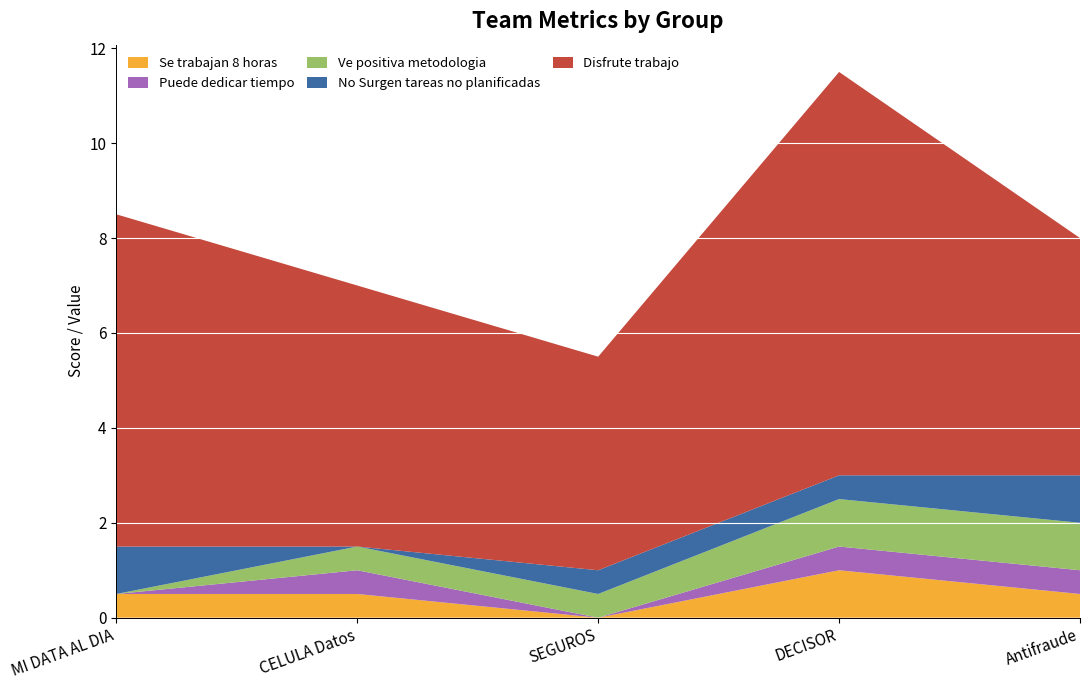

Reading left to right, what are all the values shown in this chart?

Se trabajan 8 horas: 0.5	0.5	0.0	1.0	0.5
Puede dedicar tiempo: 0.0	0.5	0.0	0.5	0.5
Ve positiva metodologia: 0.0	0.5	0.5	1.0	1.0
No Surgen tareas no planificadas: 1.0	0.0	0.5	0.5	1.0
Disfrute trabajo: 7.0	5.5	4.5	8.5	5.0